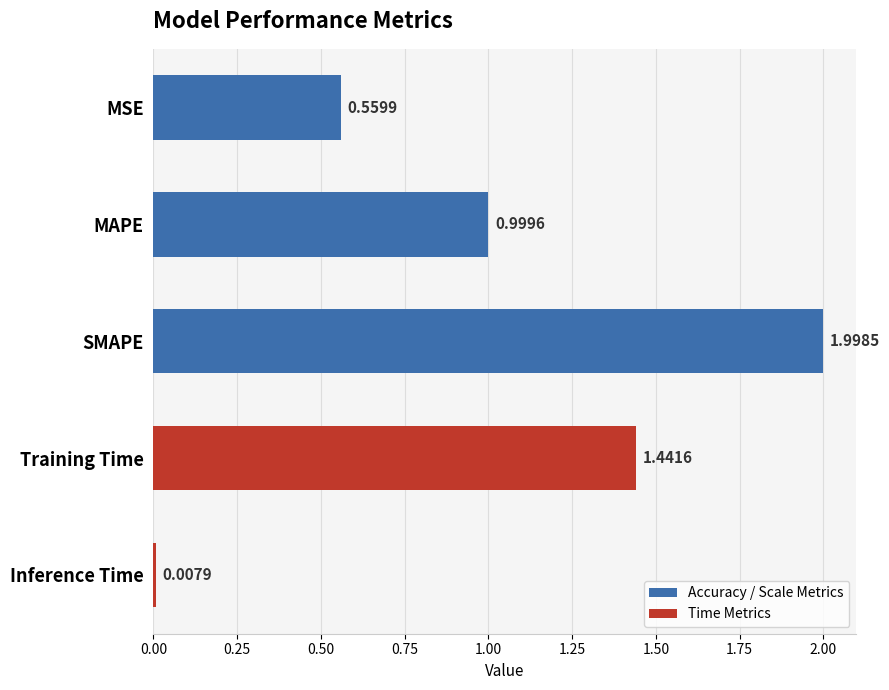

What is the maximum value shown in the chart?

2.0